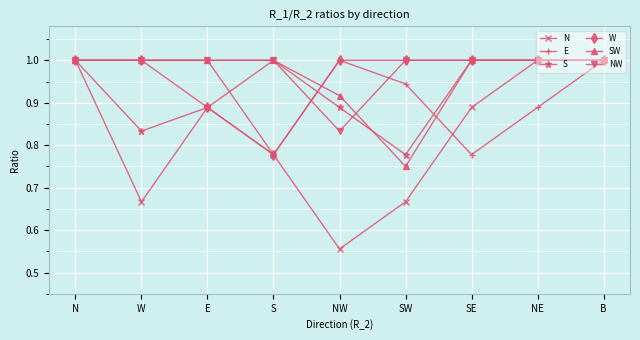

At which category does the chart reach its minimum across all series?

NW